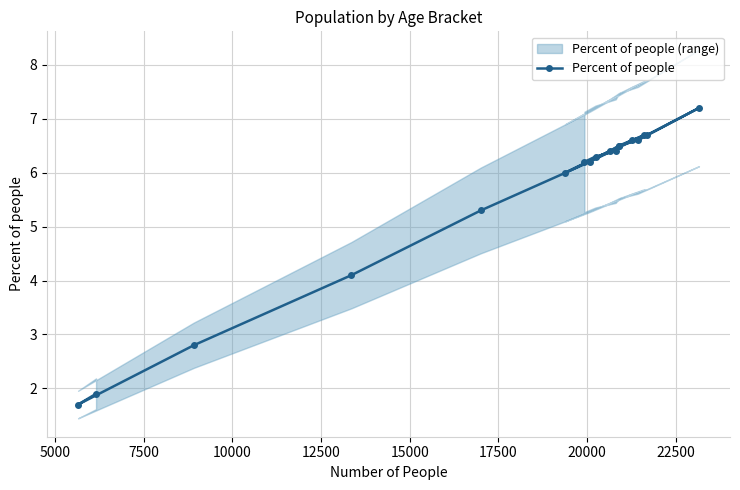

What is the minimum value shown in the chart?

1.7